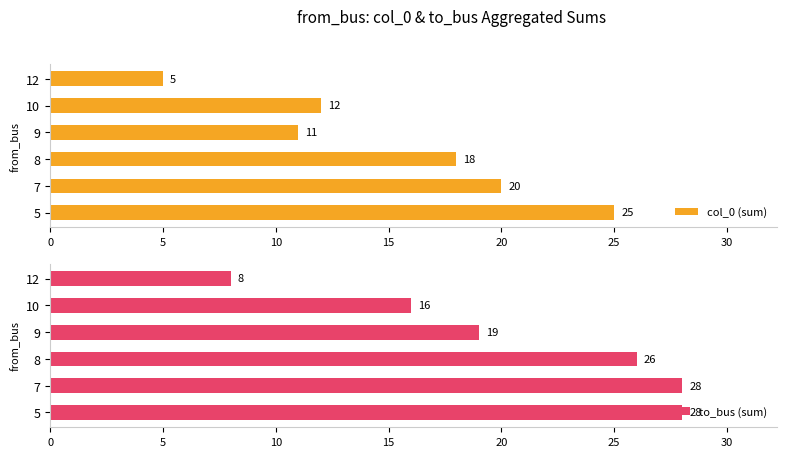

What are all the series names shown in the legend?

col_0 (sum), to_bus (sum)